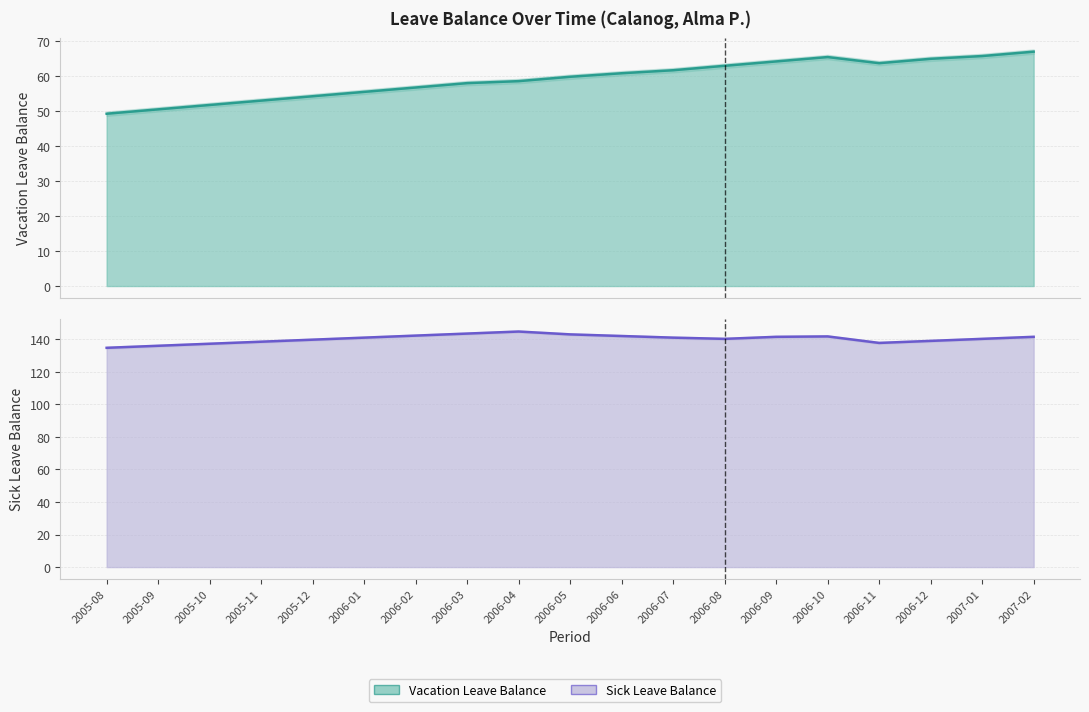

What is the difference between the maximum and minimum values in the SL Balance series?

10.0